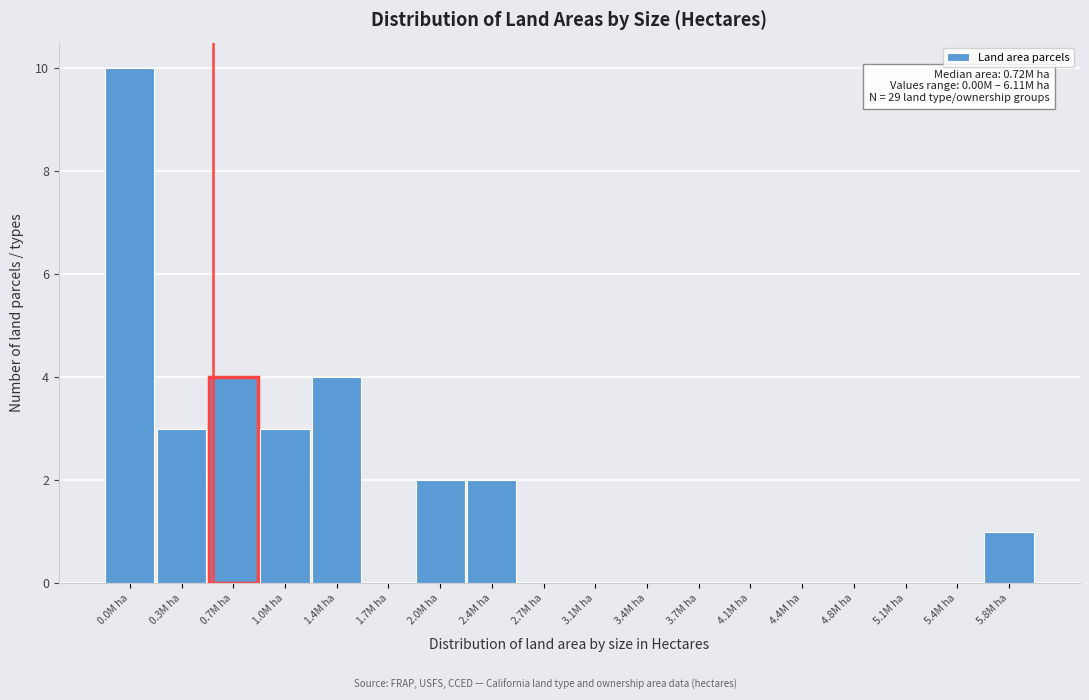

Reading right to left, list all the values displayed in this chart.

5.8M ha=1	5.4M ha=0	5.1M ha=0	4.8M ha=0	4.4M ha=0	4.1M ha=0	3.7M ha=0	3.4M ha=0	3.1M ha=0	2.7M ha=0	2.4M ha=2	2.0M ha=2	1.7M ha=0	1.4M ha=4	1.0M ha=3	0.7M ha=4	0.3M ha=3	0.0M ha=10